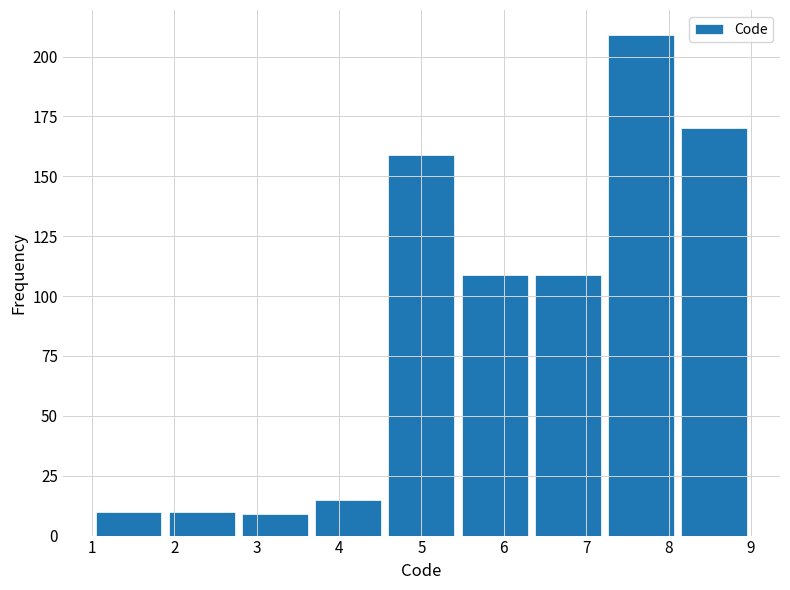

Reading left to right, transcribe this chart: for each bar, give the range it covers on the x-axis and its height. Neither the bar edges nor the heights are printed on the chart, so give them approximately, as read against the axes.

1.0 to 1.9: 10
1.9 to 2.8: 10
2.8 to 3.7: 10
3.7 to 4.6: 15
4.6 to 5.4: 160
5.4 to 6.3: 110
6.3 to 7.2: 110
7.2 to 8.1: 210
8.1 to 9.0: 170